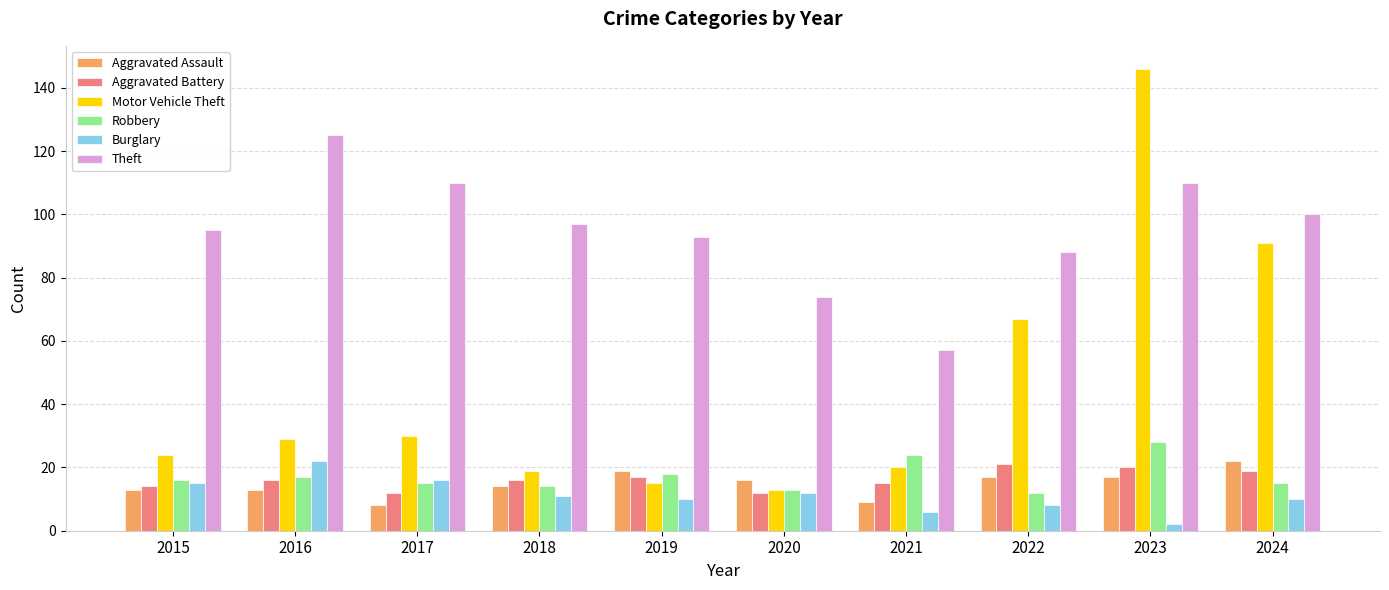

Are the bars horizontal?

No